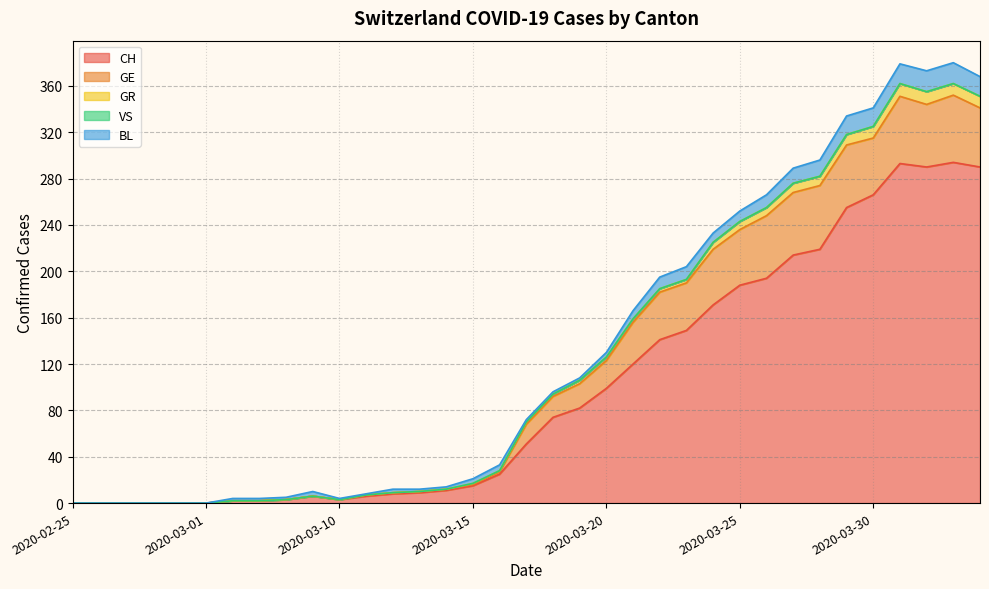

Where does the CH series first go above 51?

2020-03-18